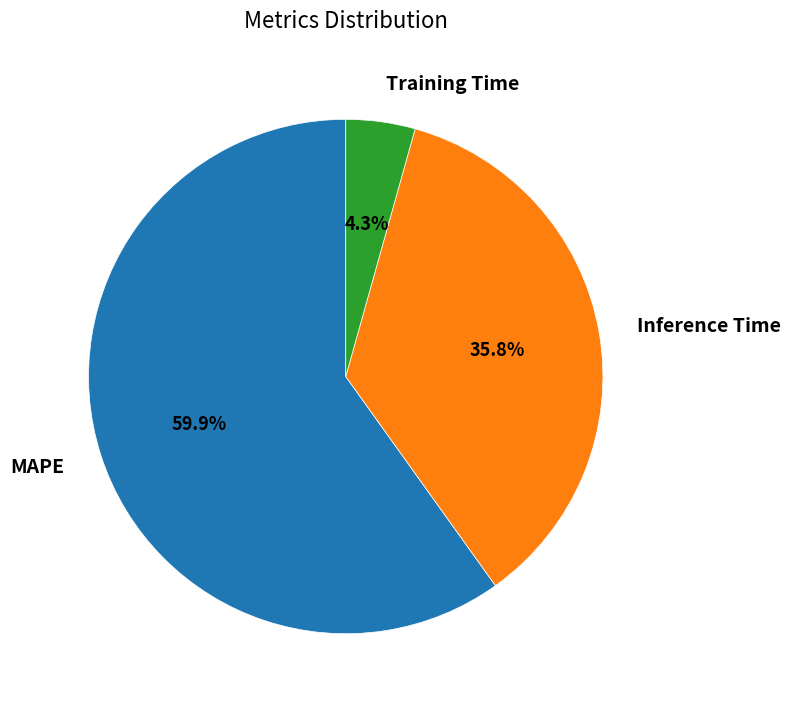

What is the total percentage of Training Time and Inference Time?

40.1%